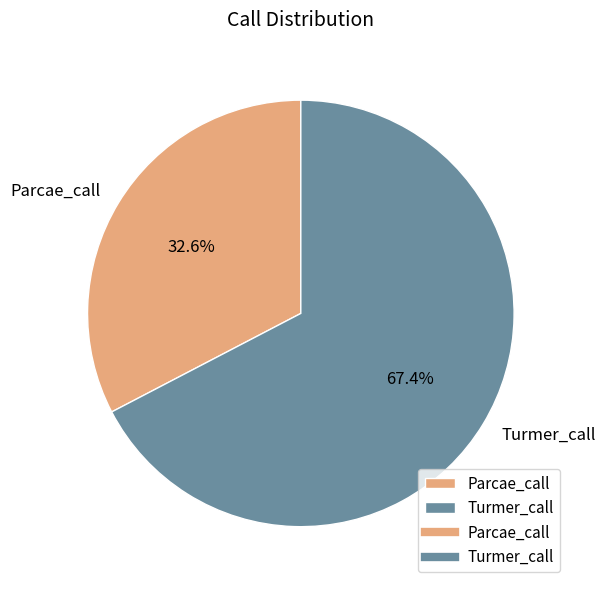

True or false: Turmer_call accounts for 67% of the total.

True